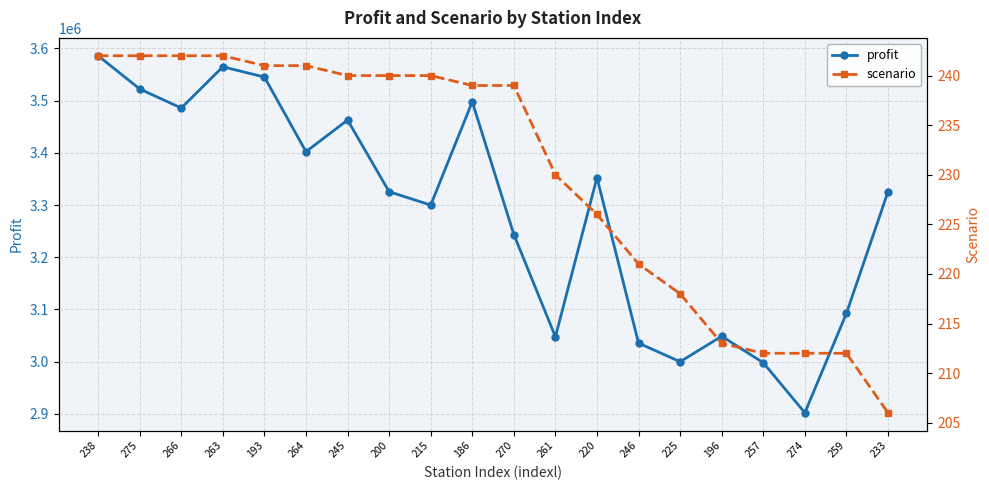

How many data points in scenario are less than 239?

9